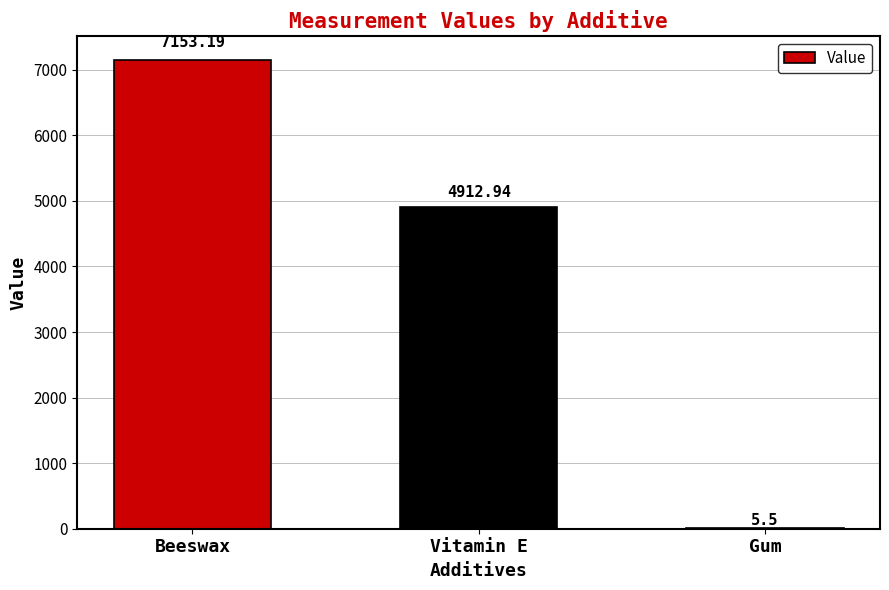

What is the sum of all values?

12071.6